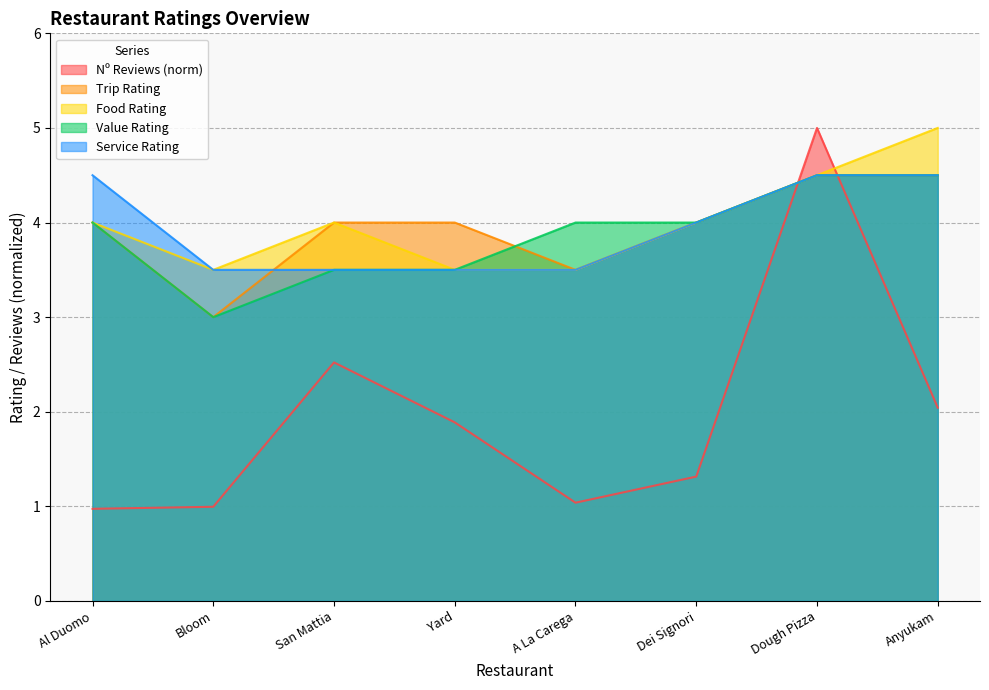

At which label does Nº Reviews first exceed 1?

San Mattia